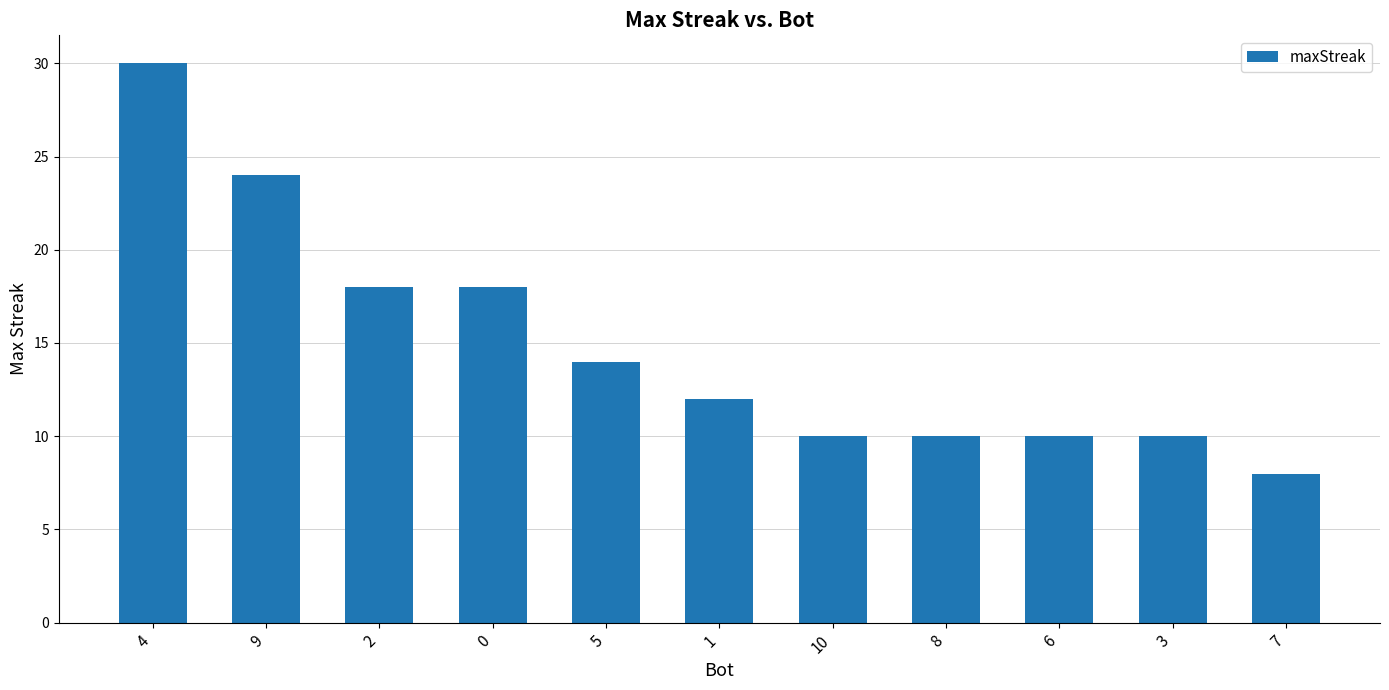

What is the difference between the maximum and second lowest values?

20